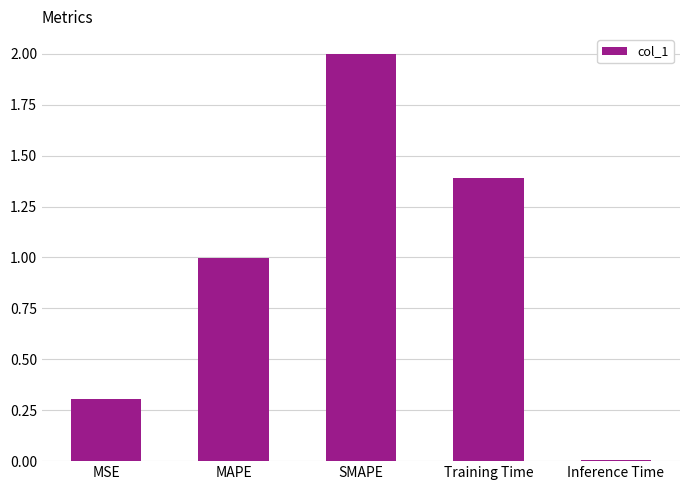

Rank the categories by value from highest to lowest.

SMAPE, Training Time, MAPE, MSE, Inference Time